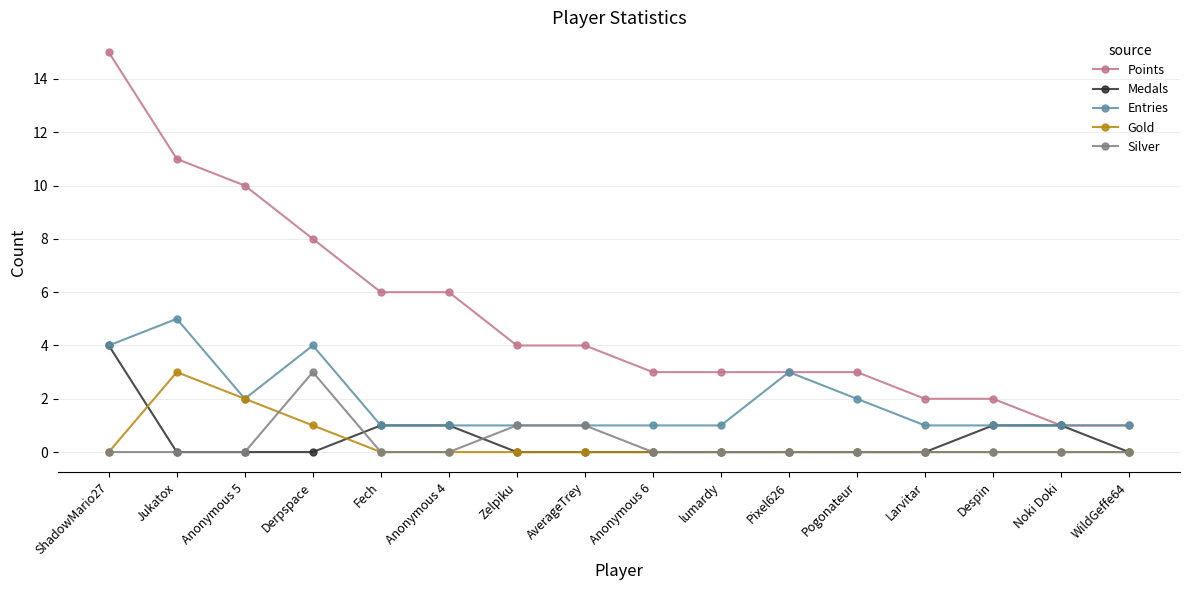

Rank the series at Derpspace from lowest to highest value.

Medals, Gold, Silver, Entries, Points